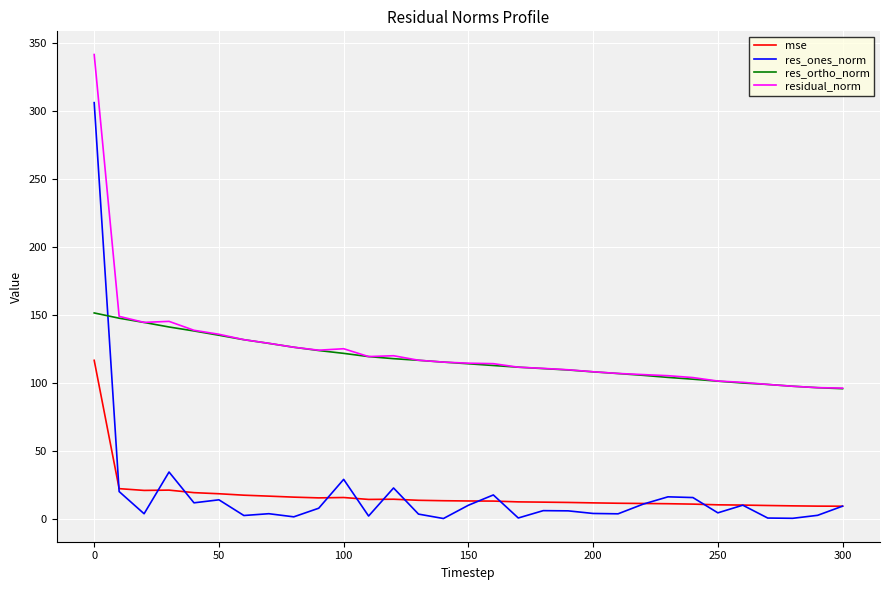

True or false: mse and residual_norm intersect in this chart.

False